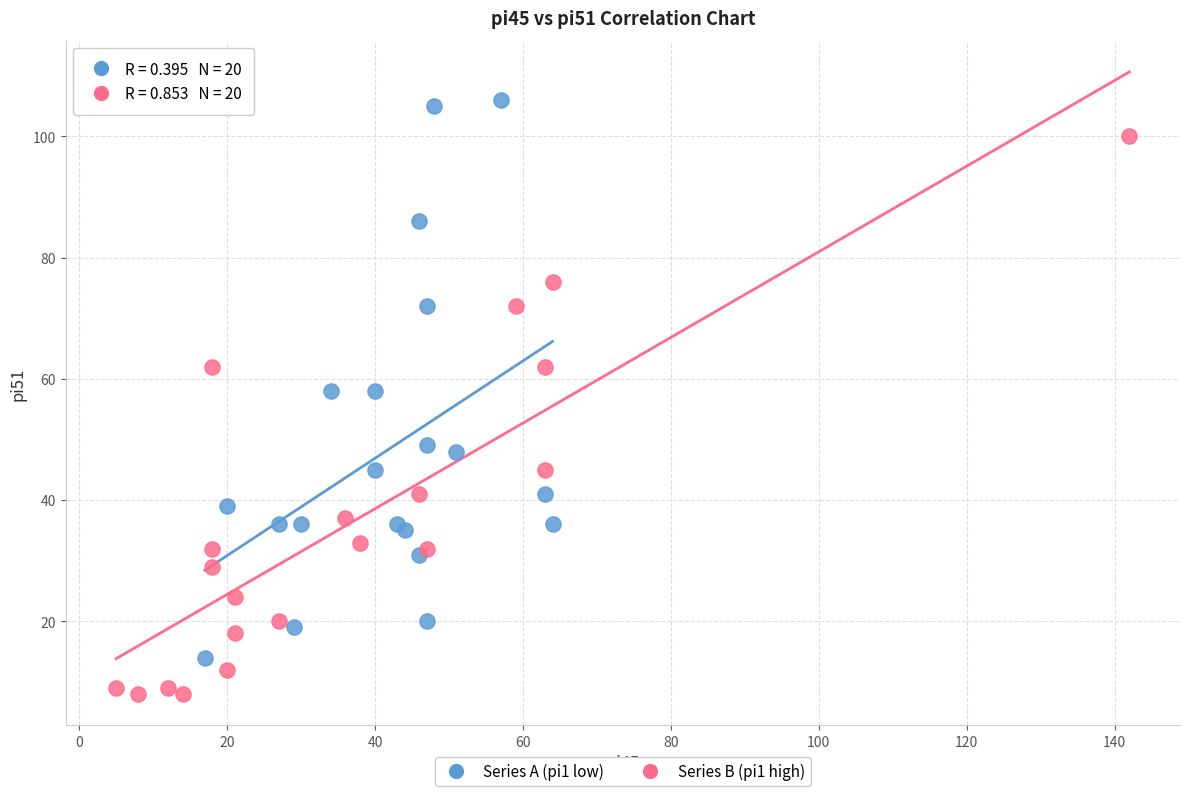

What are all the series names shown in the legend?

Series A (pi1 low), Series B (pi1 high)